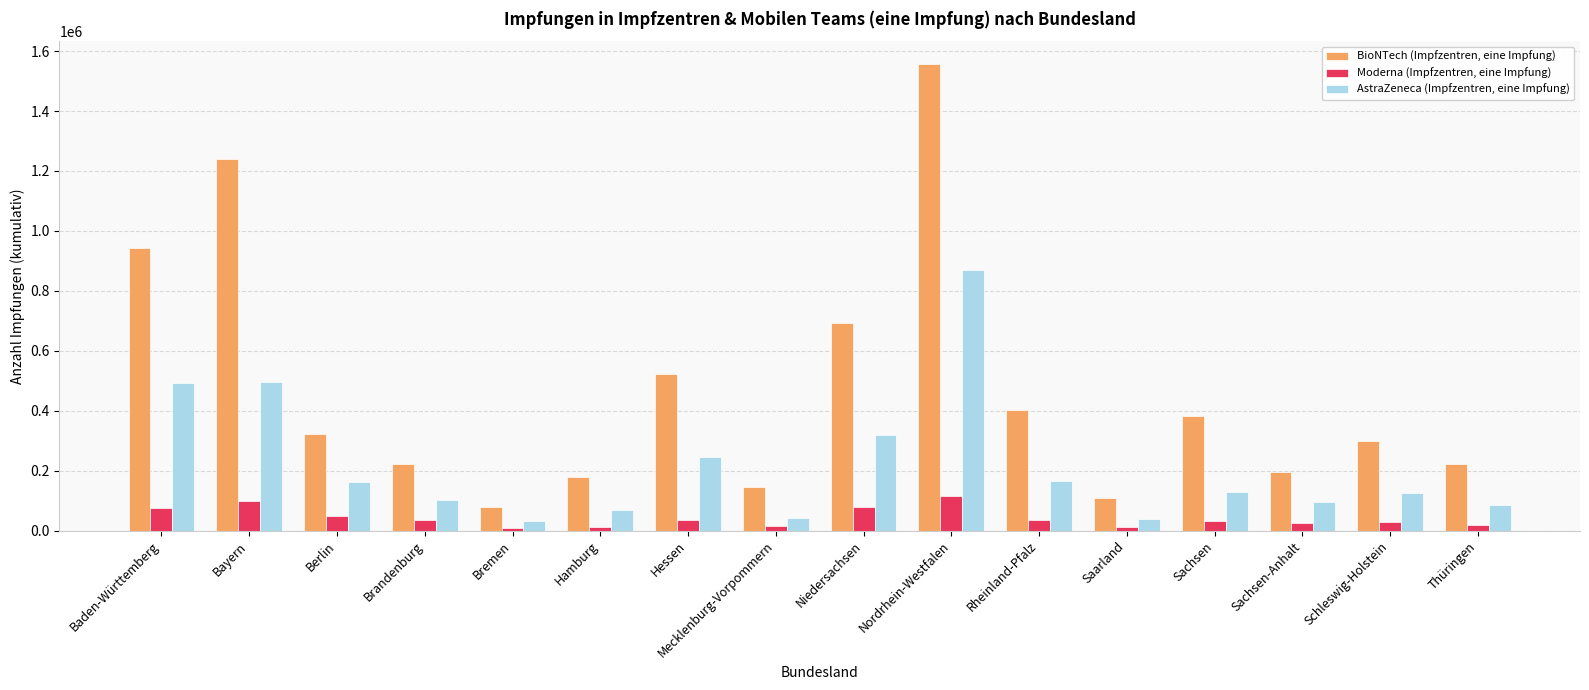

What is the approximate value of AstraZeneca (Impfzentren, eine Impfung) at Hamburg, to the nearest 50?

68500